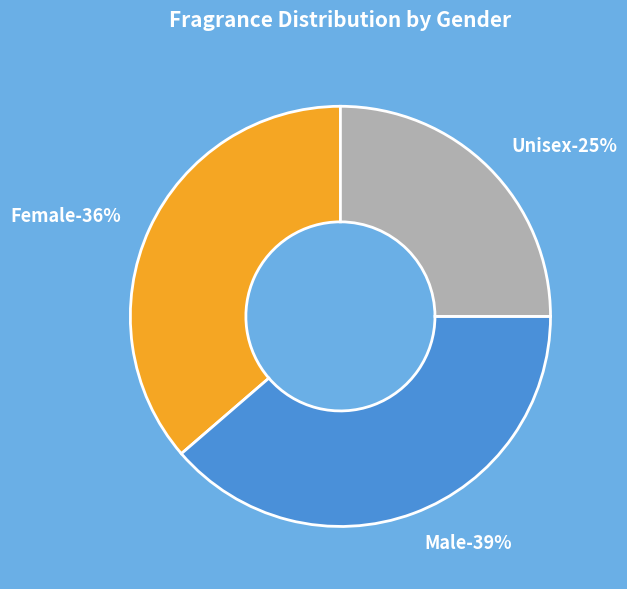

Is there any slice that represents more than half of the pie?

No